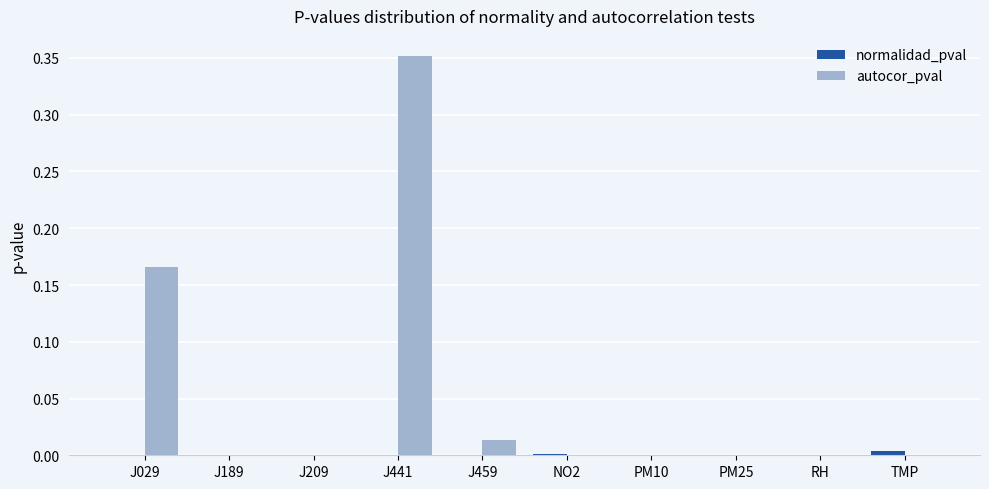

What are all the series names shown in the legend?

normalidad_pval, autocor_pval